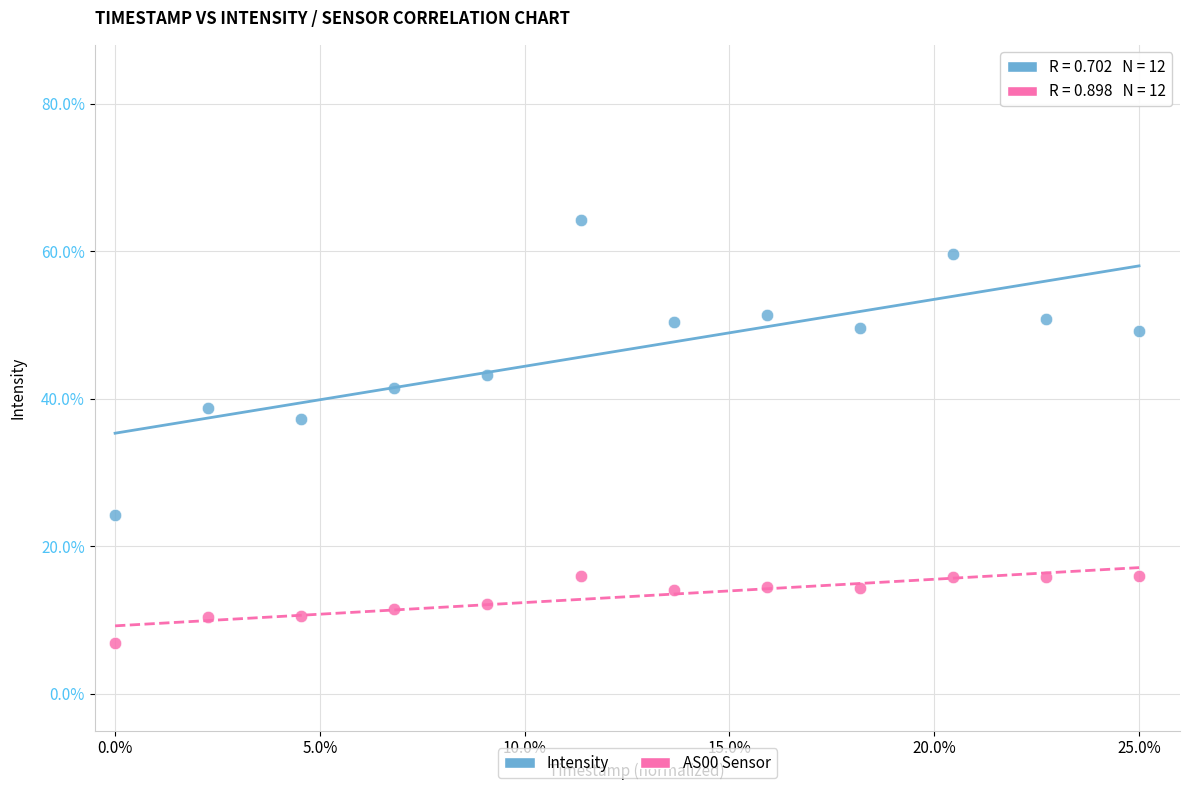

Which series contains the lowest Y value?

AS00 Sensor